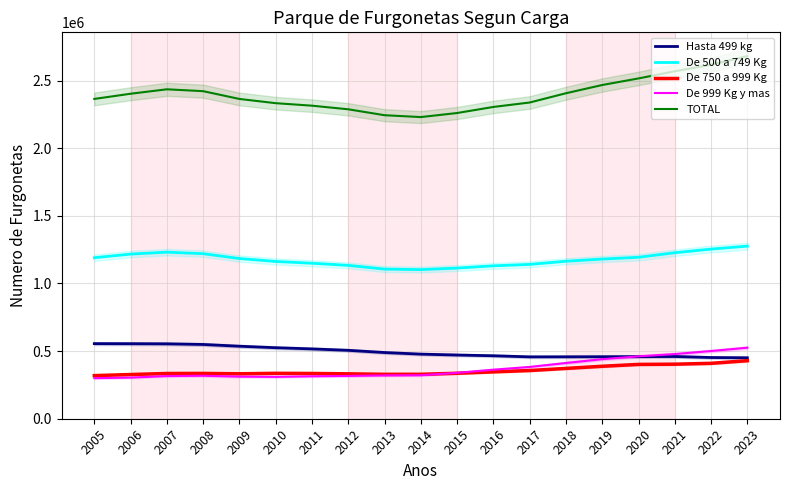

What is the value of the De 500 a 749 Kg point at the 15th from the left?

1180567